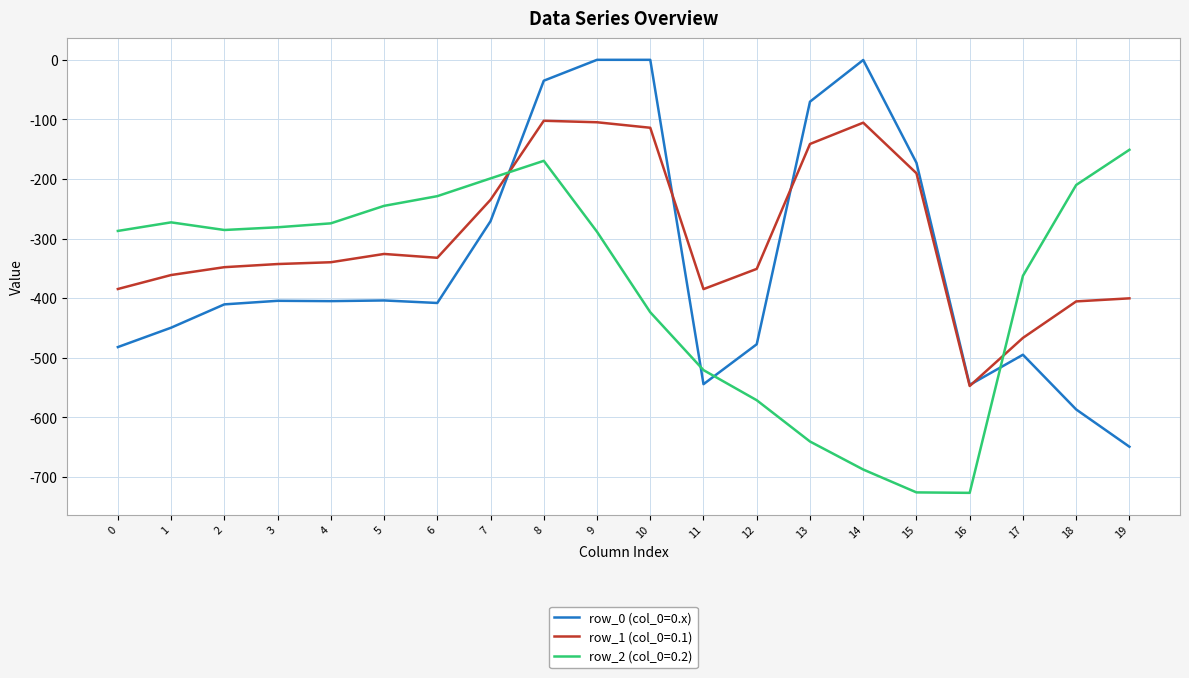

The value of row_2 (col_0=0.2) at 6 is -106.2. True or false?

False